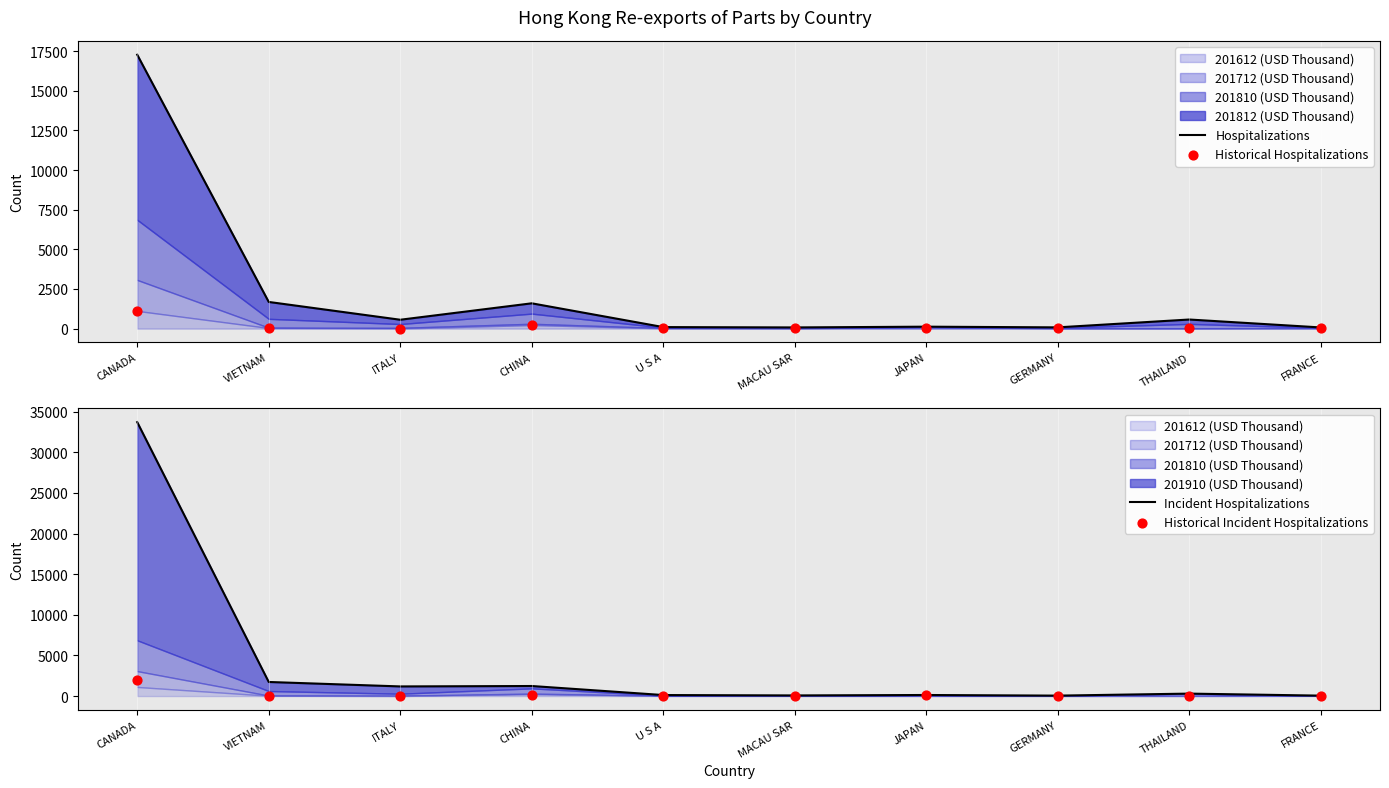

At how many categories does at least one series exceed 29903?

1